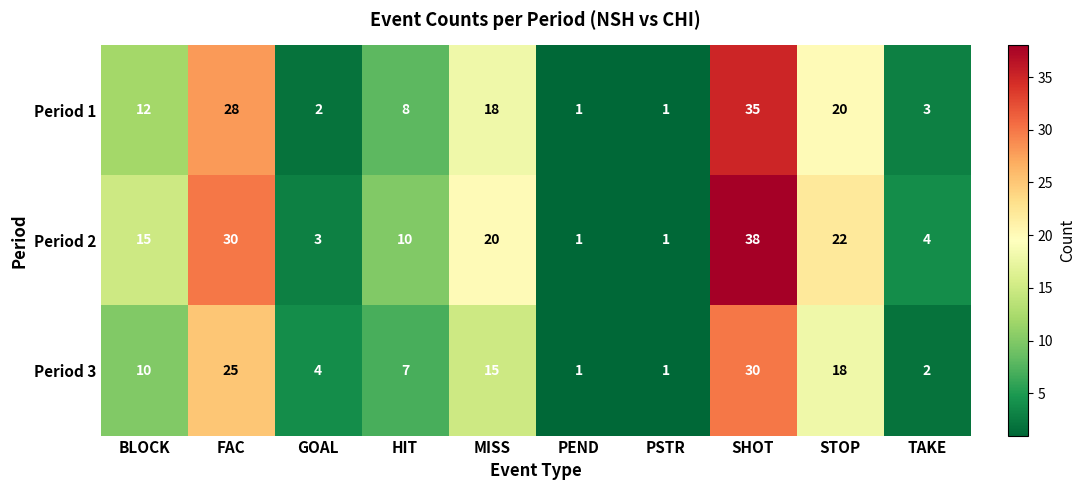

The value of Period 1 at BLOCK is 5. True or false?

False